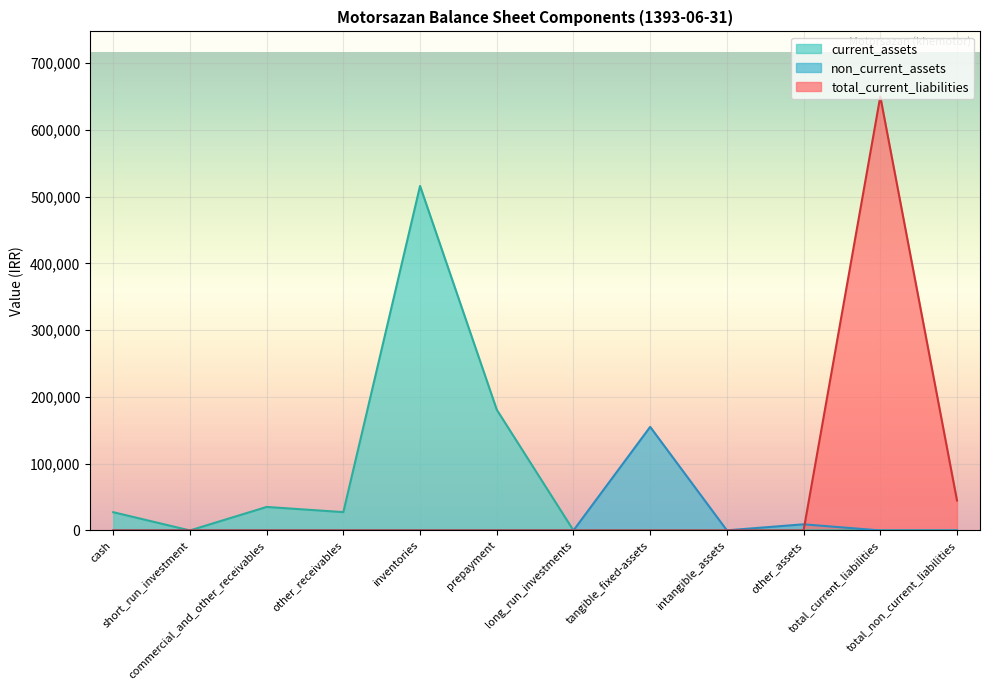

At which category is the sum across all series the highest?

total_current_liabilities